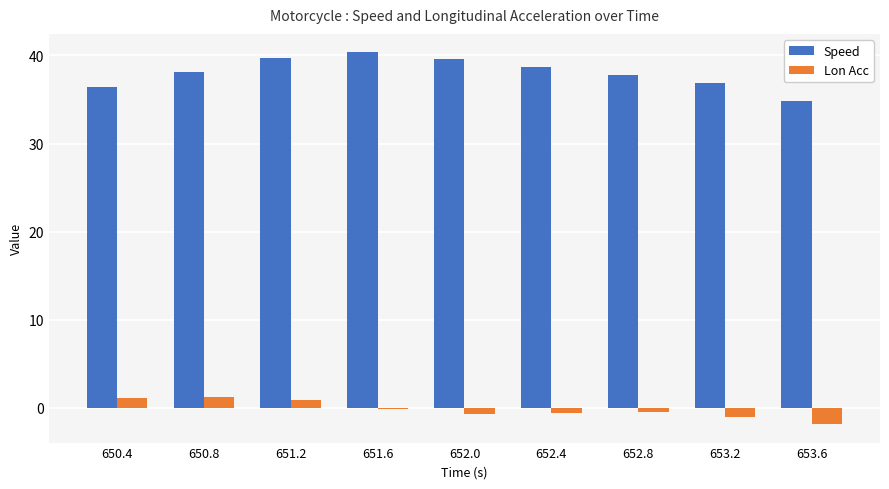

Are the bars grouped side by side (vs. stacked)?

Yes